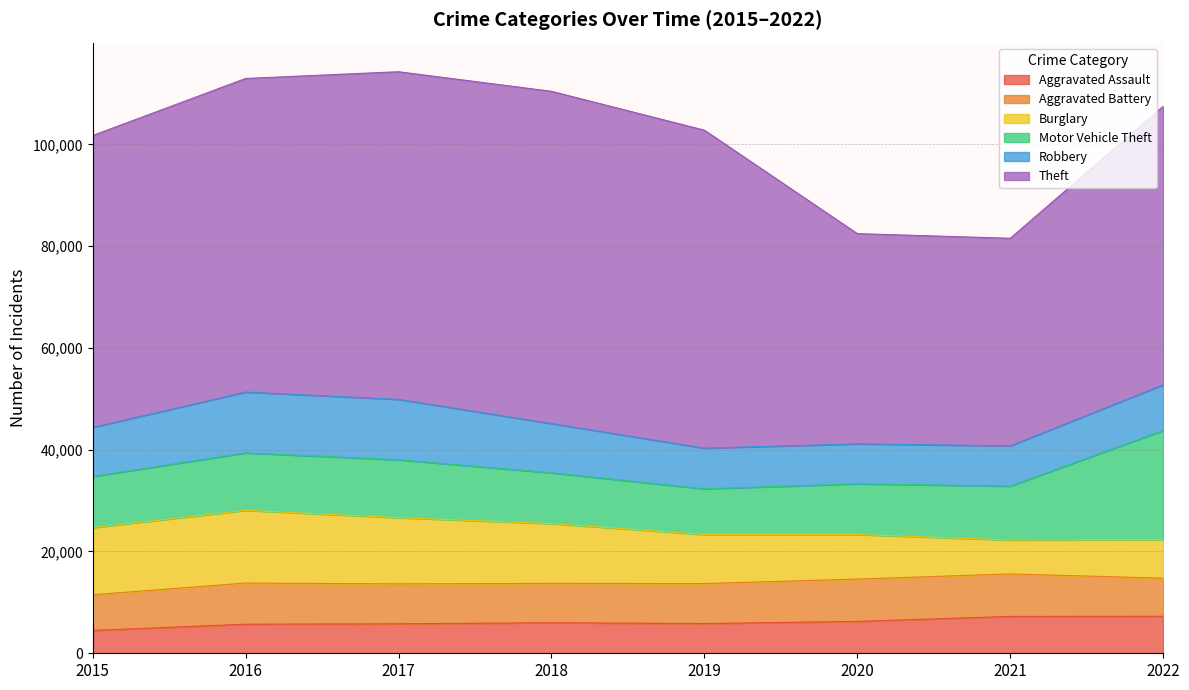

How many lines are shown in the chart?

6